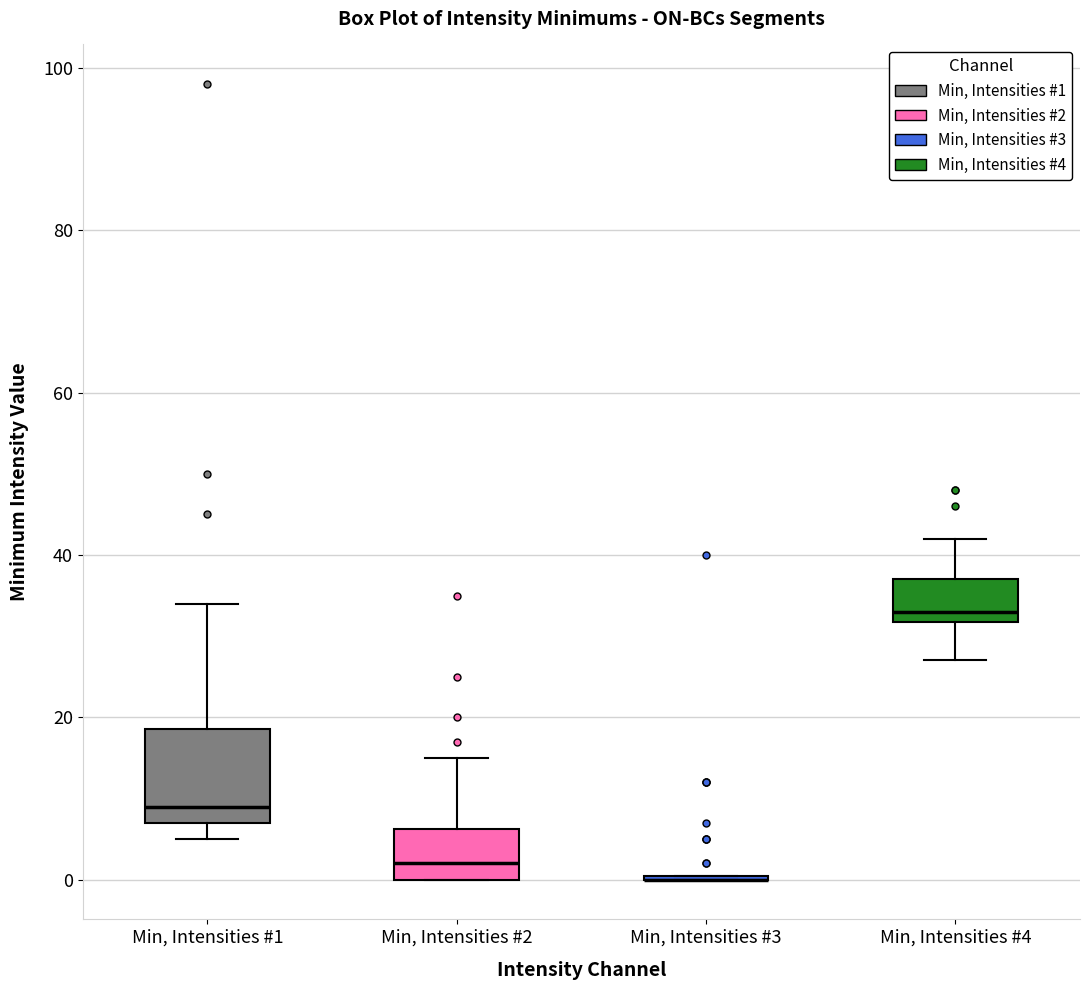

Reading left to right, read every box against the y-axis: the position of its median line, the range the box covers, and the ends of its whiskers. The values are not printed on the chart, so give them approximately, as read against the axis.

Min, Intensities #1: median 10, box 8 to 18, whiskers 6 to 34
Min, Intensities #2: median 2, box 0 to 6, whiskers 0 to 16
Min, Intensities #3: box collapsed to a line at 0, whiskers 0 to 0
Min, Intensities #4: median 34, box 32 to 38, whiskers 28 to 42